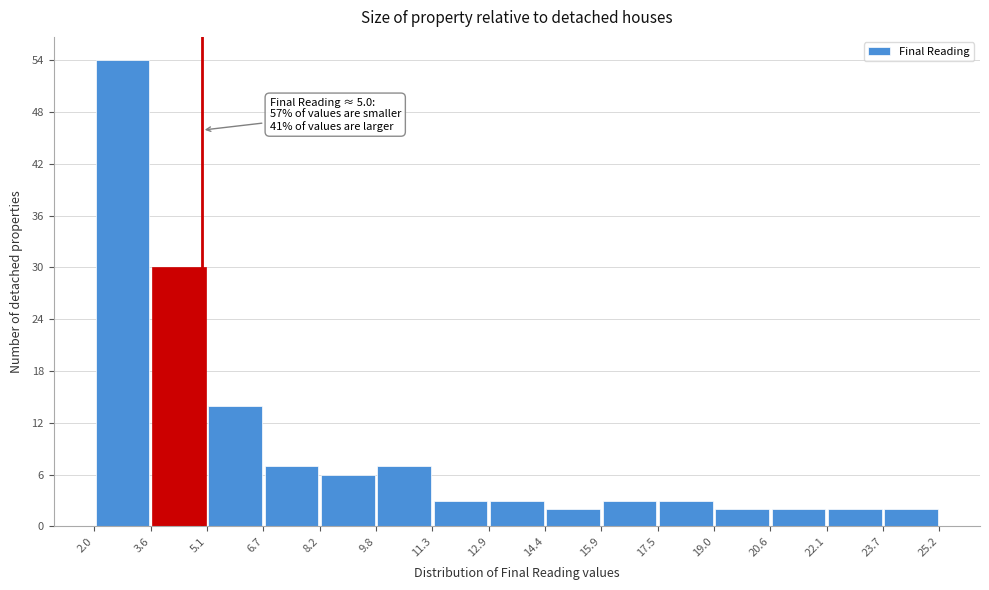

Over which range of the x-axis is the bar tallest?

2.0 to 3.6